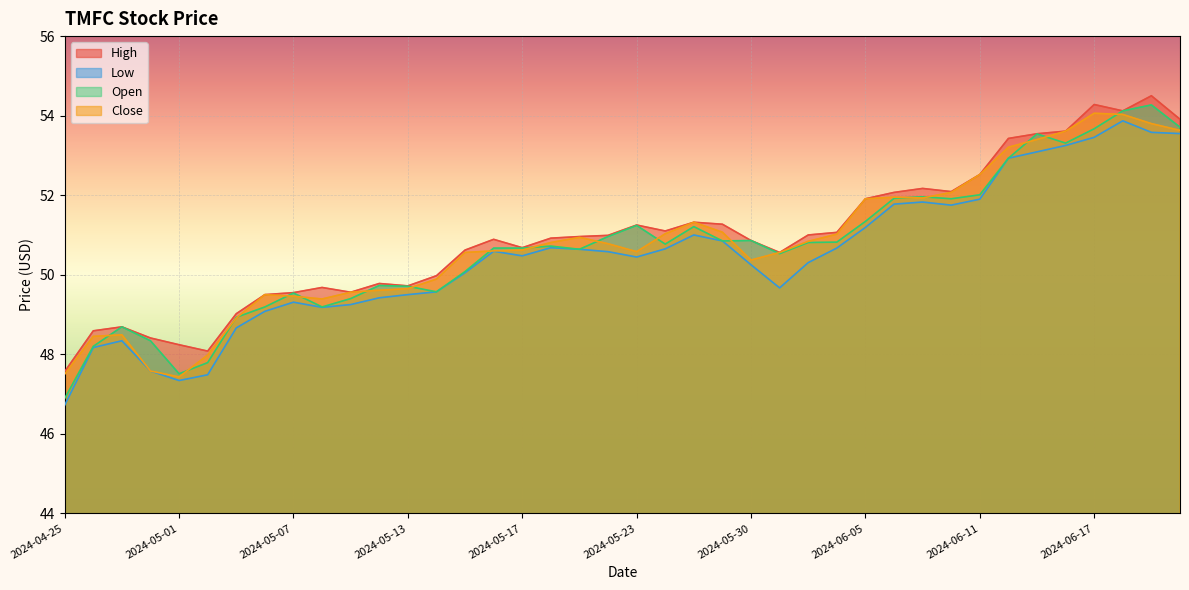

How many lines are shown in the chart?

4